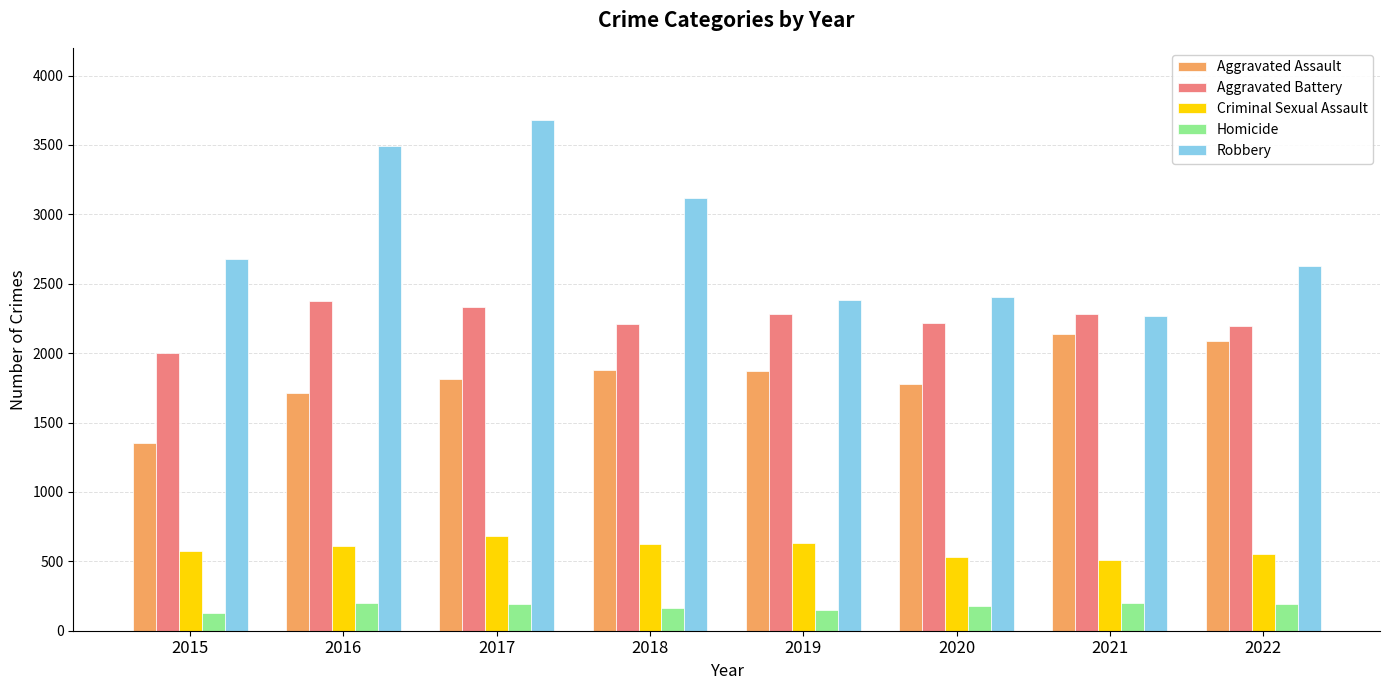

What is the difference between the second highest and second lowest values in the Aggravated Assault series?

371